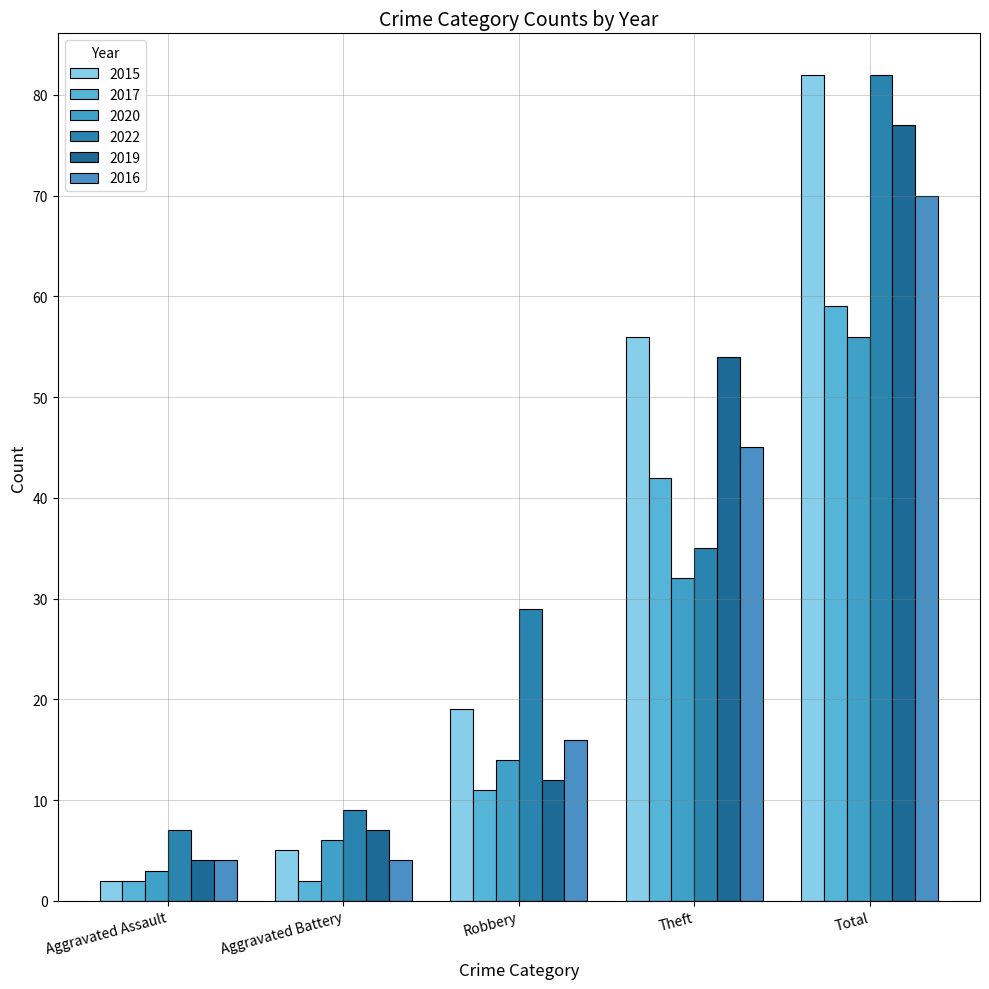

Count the number of categories in the chart.

5